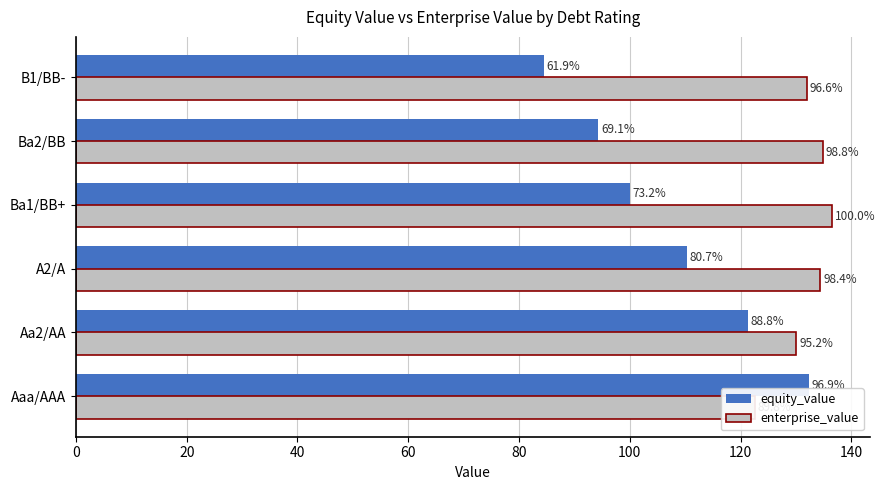

Are the bars grouped side by side (vs. stacked)?

Yes